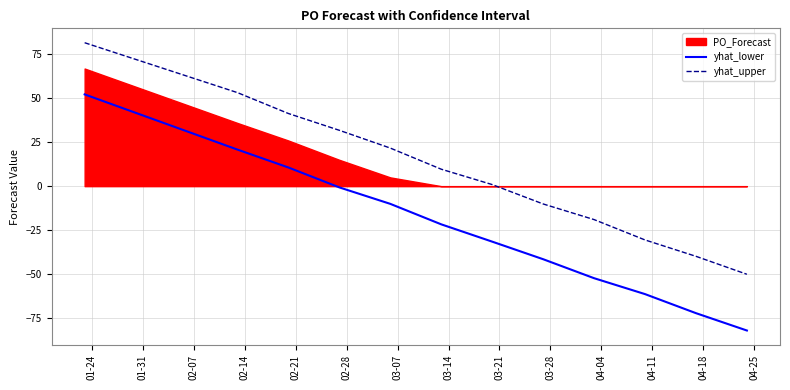

What is the highest value of the yhat_upper series?

81.7